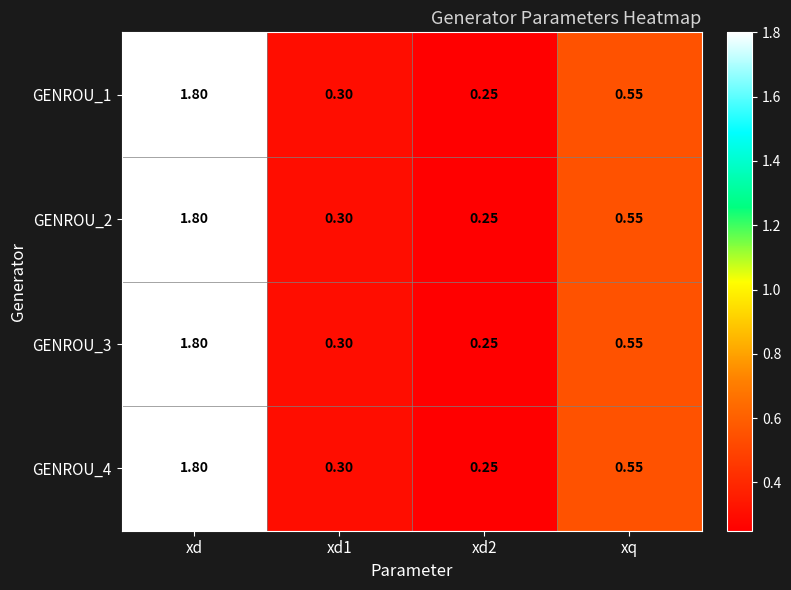

Which label corresponds to the largest value in the chart?

xd